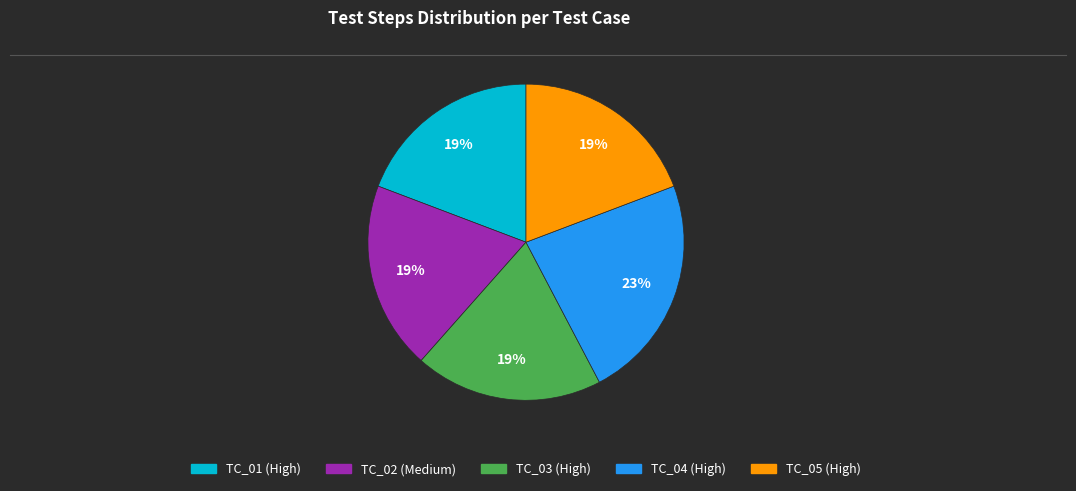

Approximately how many times larger is the value at TC_04 (High) compared to TC_05 (High)?

1.2